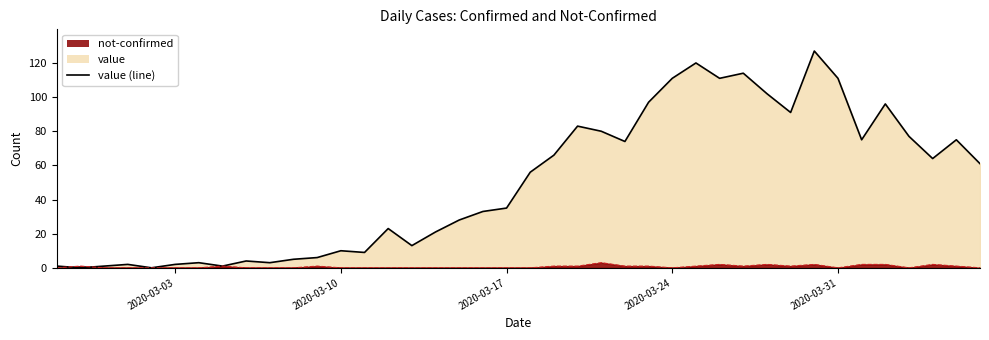

How many interior local peaks does the value (line) series have?

11